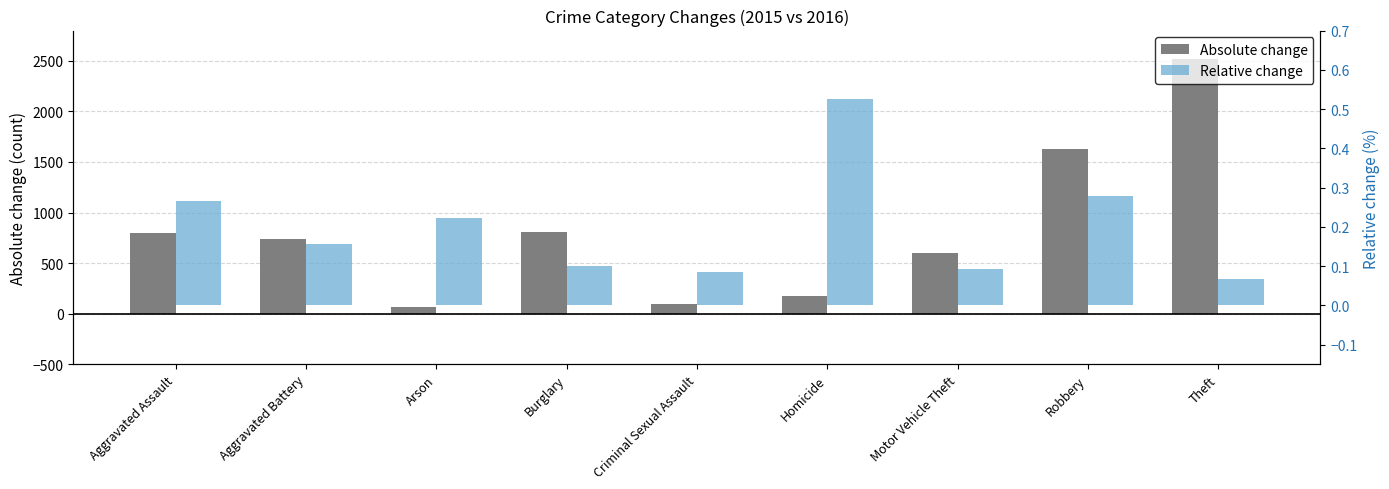

At which label does Absolute change reach its minimum?

Arson